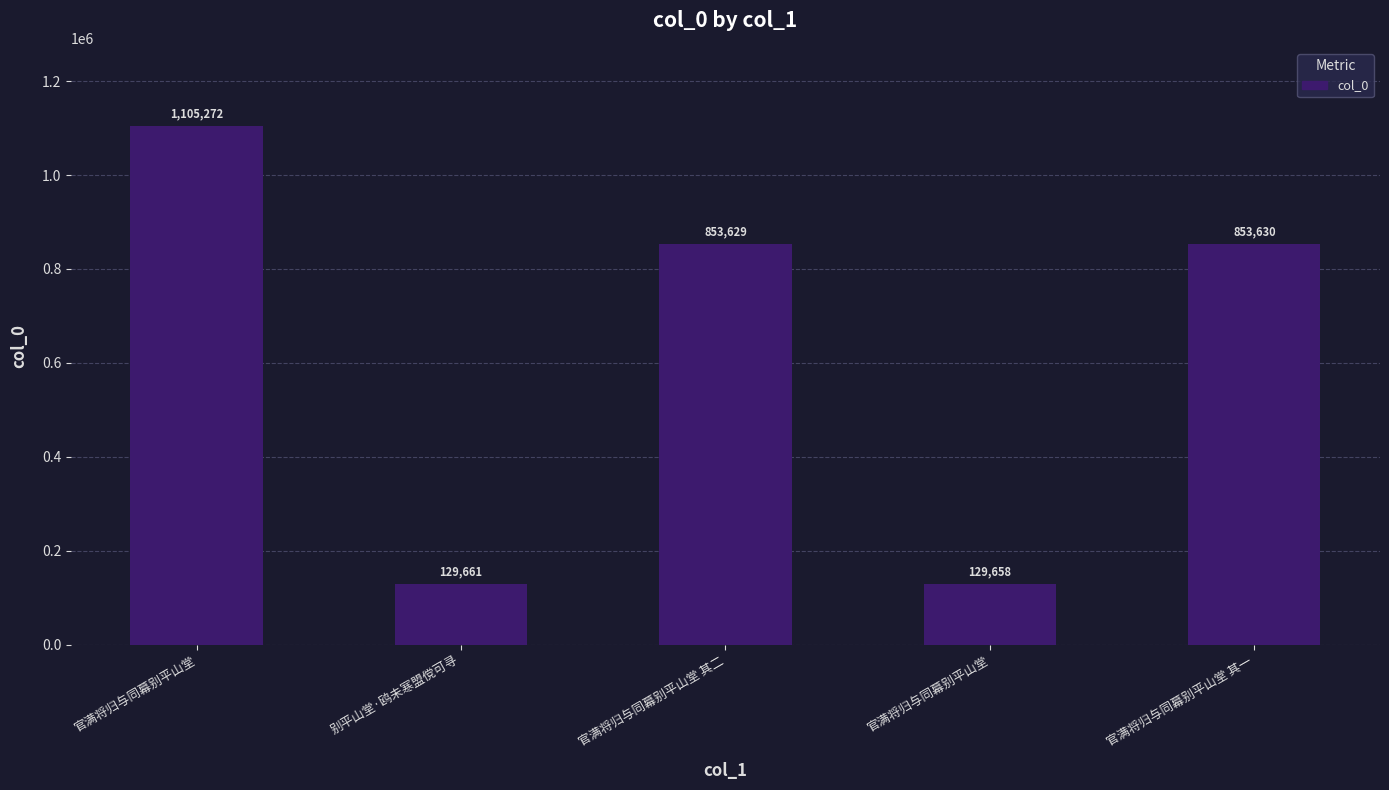

Between 官满将归与同幕别平山堂 and 官满将归与同幕别平山堂 其二, which is larger?

官满将归与同幕别平山堂 其二